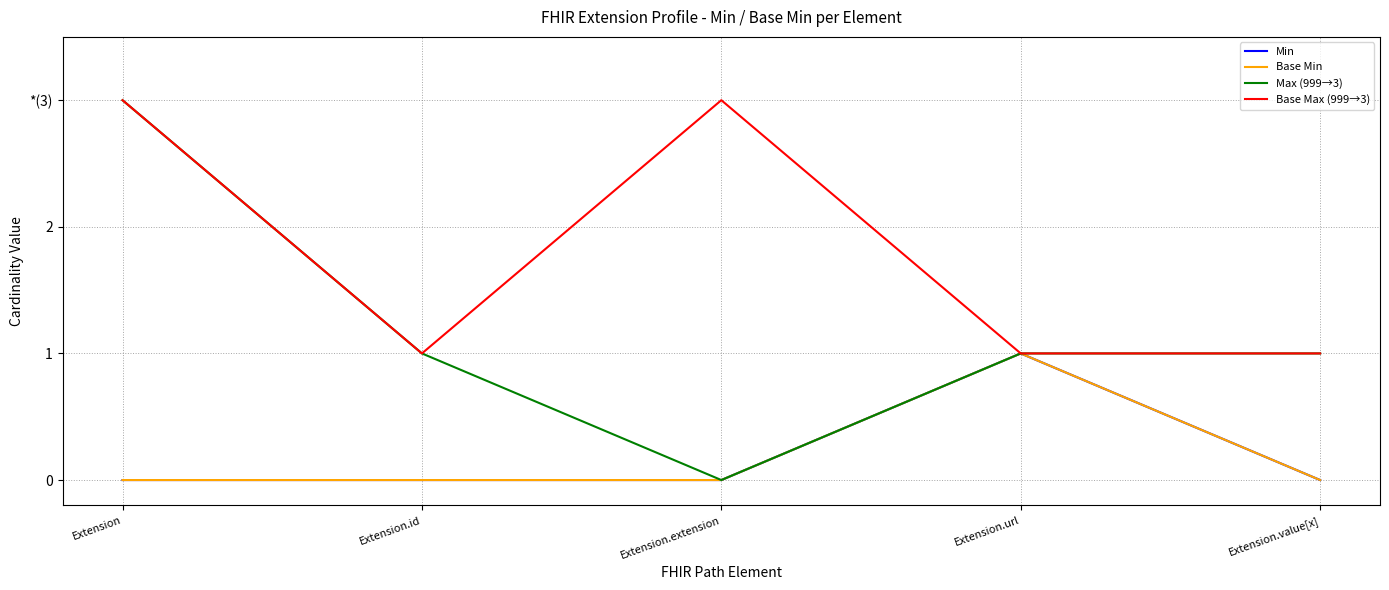

Does the chart have visible grid lines?

Yes